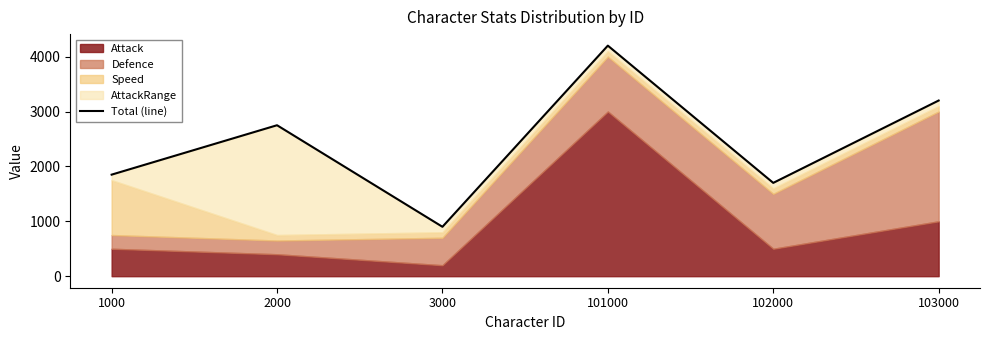

Where is the data nearest to the value 2550?

2000